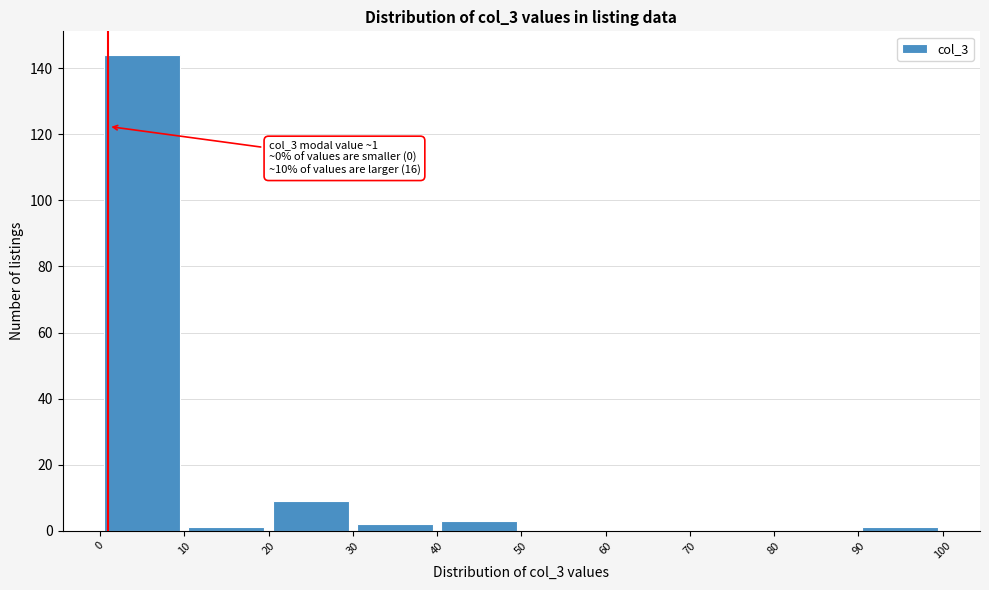

Which range on the x-axis has the tallest bar?

0 to 10